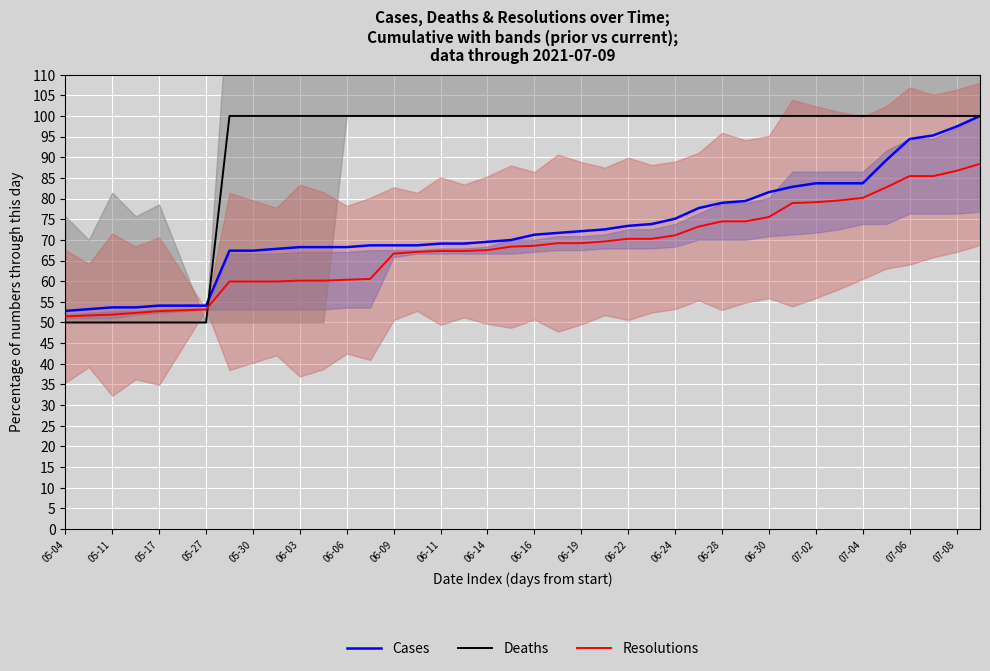

Which series has the largest total across all categories?

Deaths